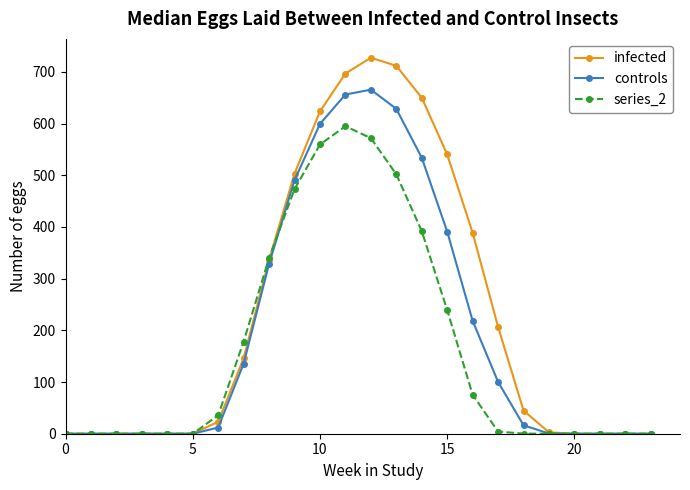

Count the number of categories in the chart.

24